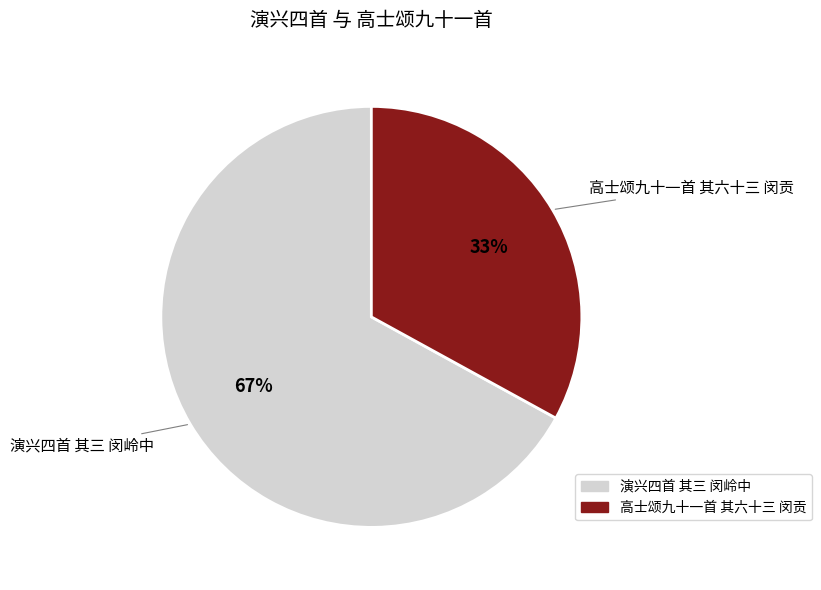

To the nearest percent, what portion does 高士颂九十一首 其六十三 闵贡 represent?

33%